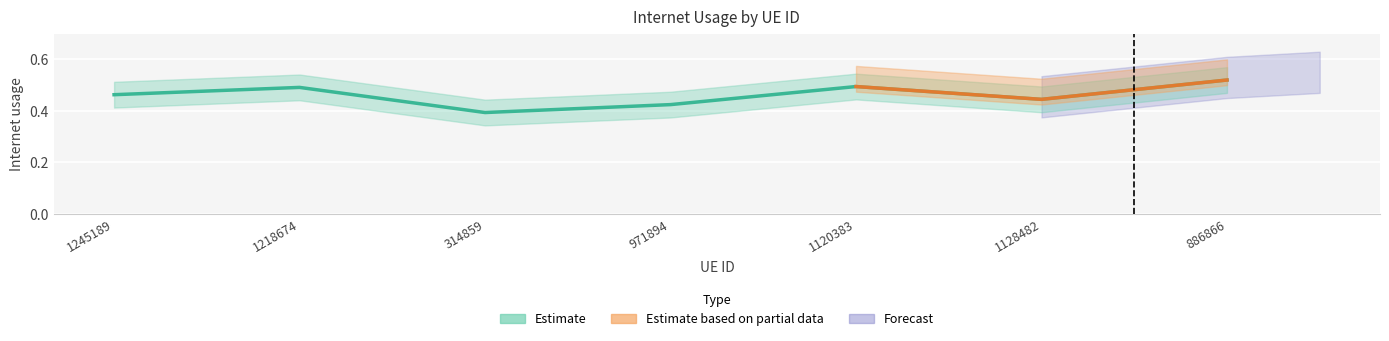

What is the label of the 5th point from the right?

314859